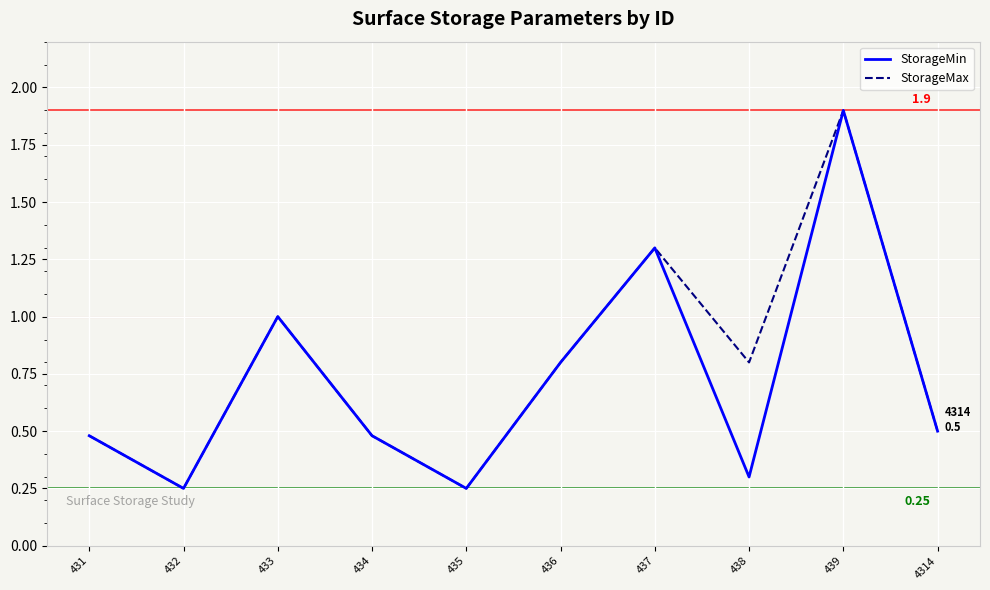

At which category does StorageMin reach its first local peak?

433